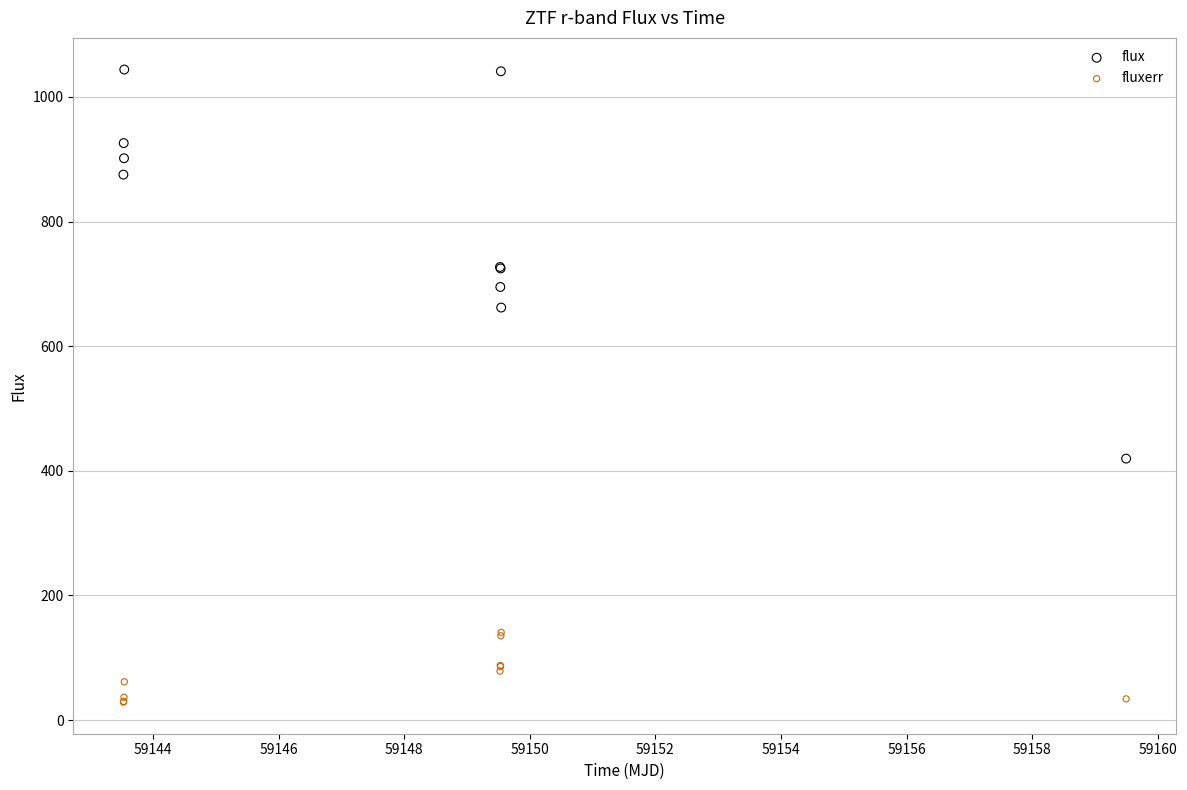

Which series has the widest spread of Y values?

flux